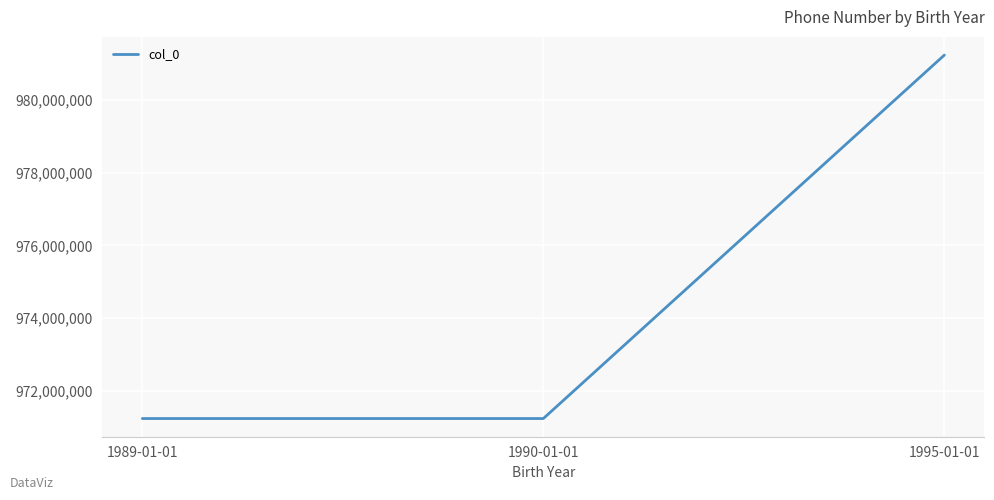

At which category does the chart reach its peak across all series?

1995-01-01